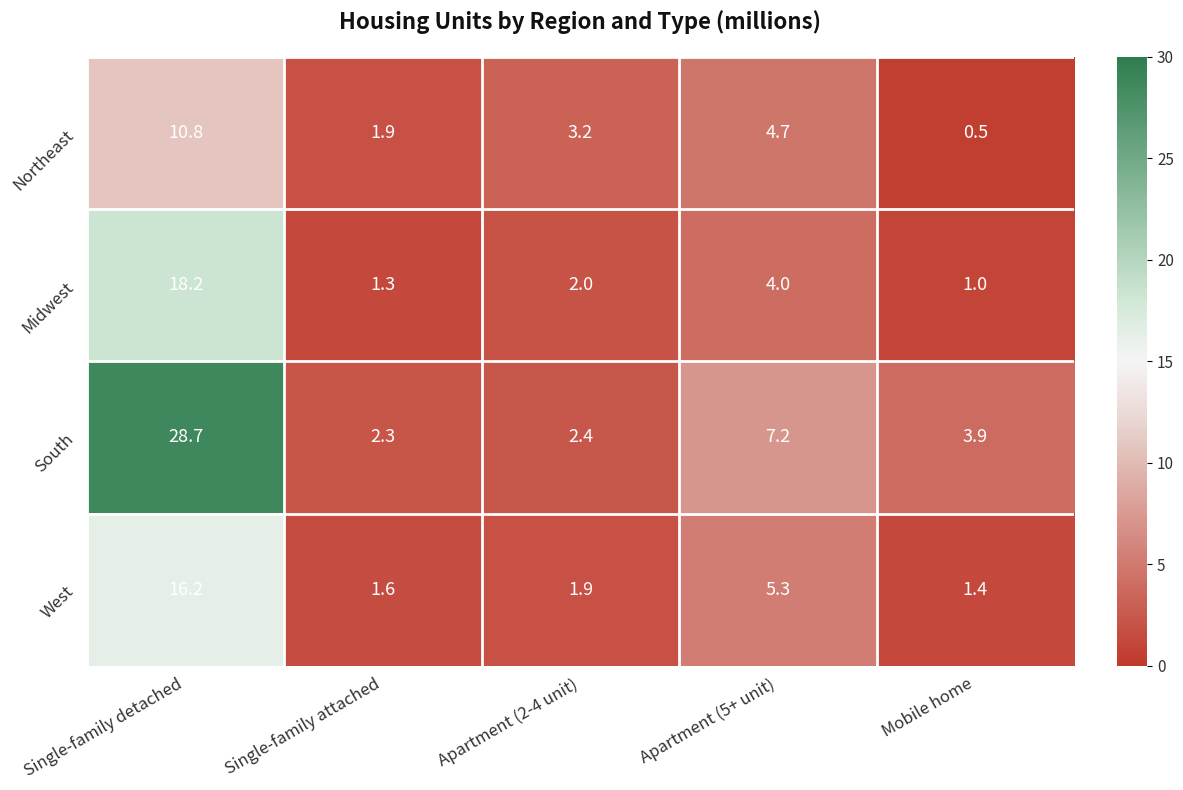

At how many categories does at least one series exceed 13?

1